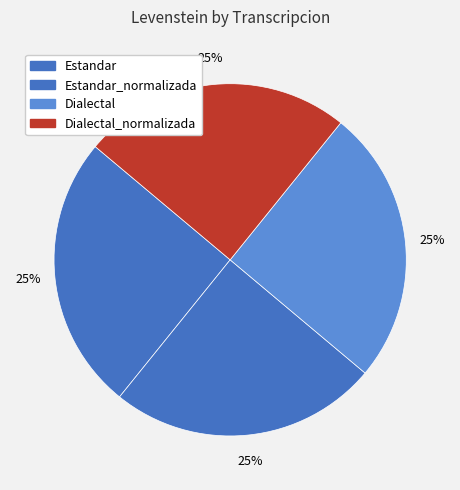

What is the smallest slice in the pie chart?

Estandar_normalizada